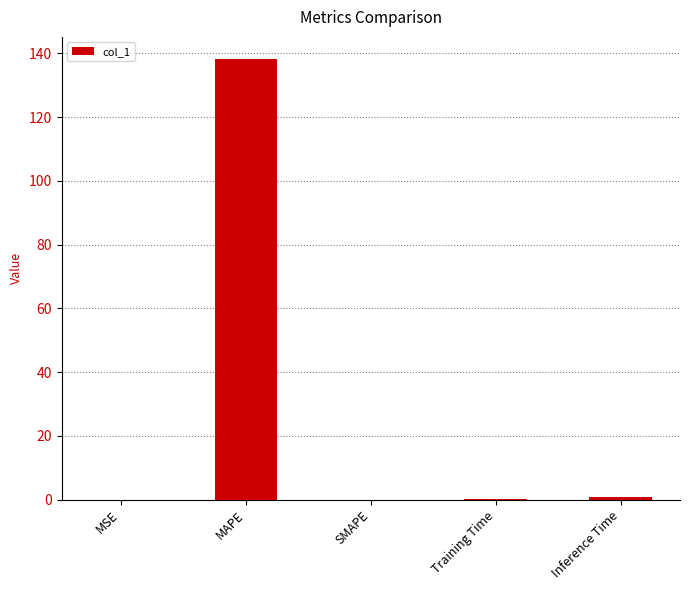

What is the greatest value displayed?

138.3